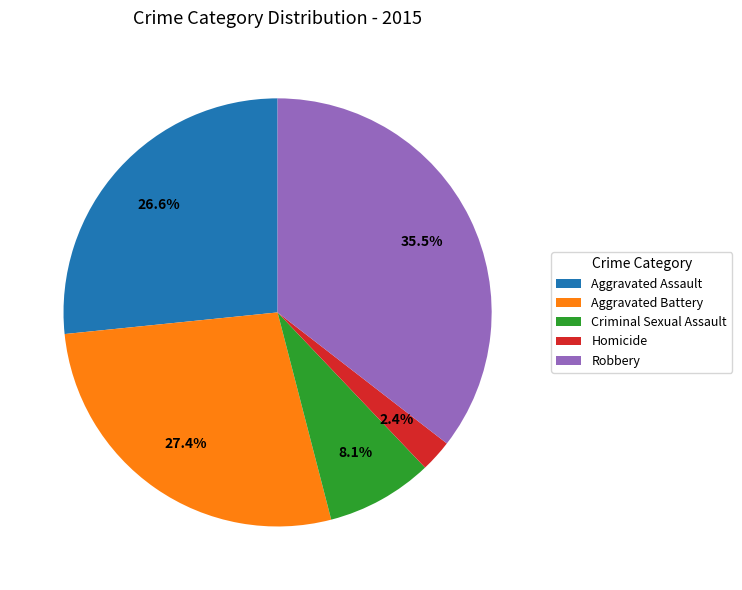

Between Aggravated Battery and Criminal Sexual Assault, which is larger?

Aggravated Battery